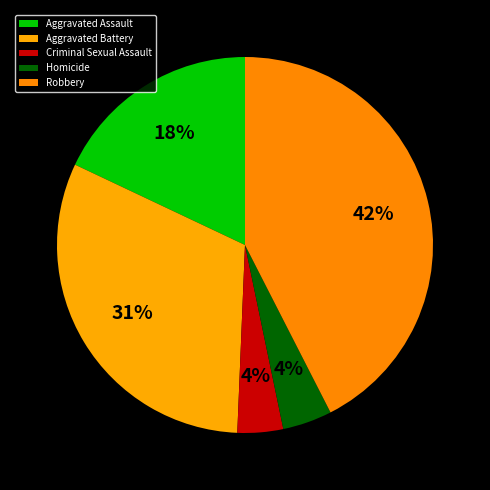

What percentage is NOT represented by Criminal Sexual Assault?

96.1%